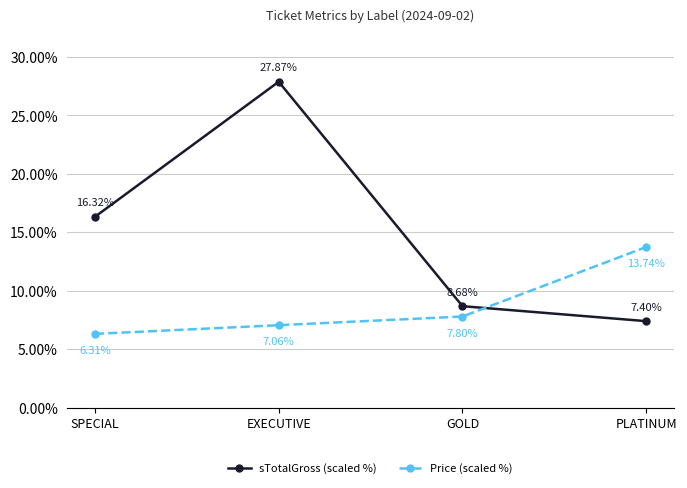

How many distinct data groups are displayed?

2